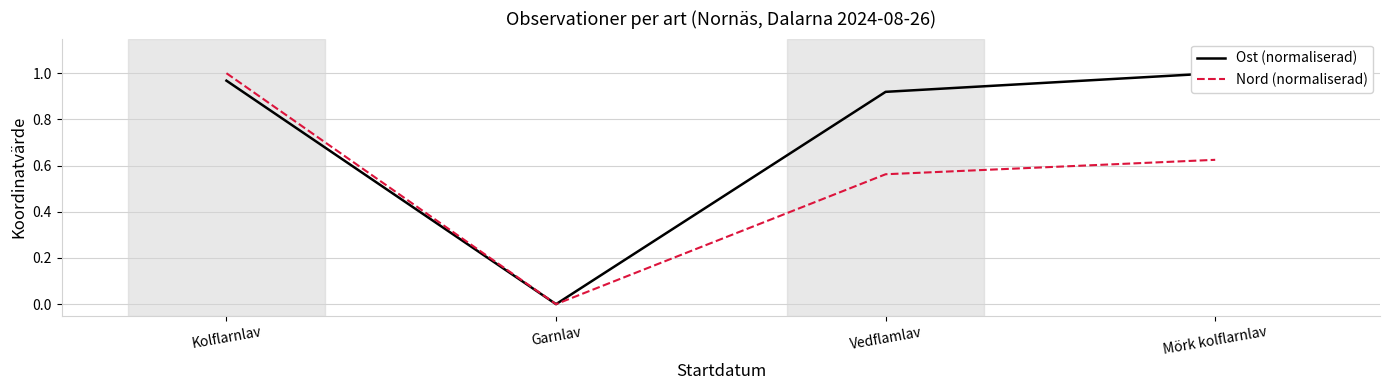

Which has a higher value, Garnlav or Vedflamlav?

Vedflamlav